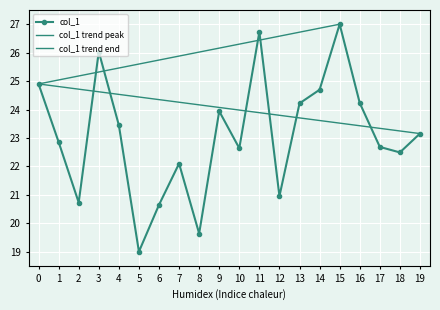

At which category does col_1 reach its first local peak?

3